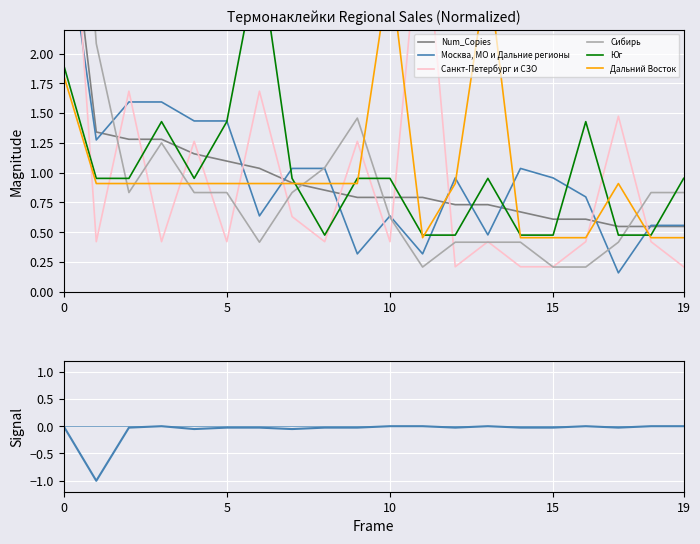

What is the sum of the Сибирь values at Термонаклейка Аист оранжевый круг and Термонаклейка Перья Украшение Ожерелье?

2.9